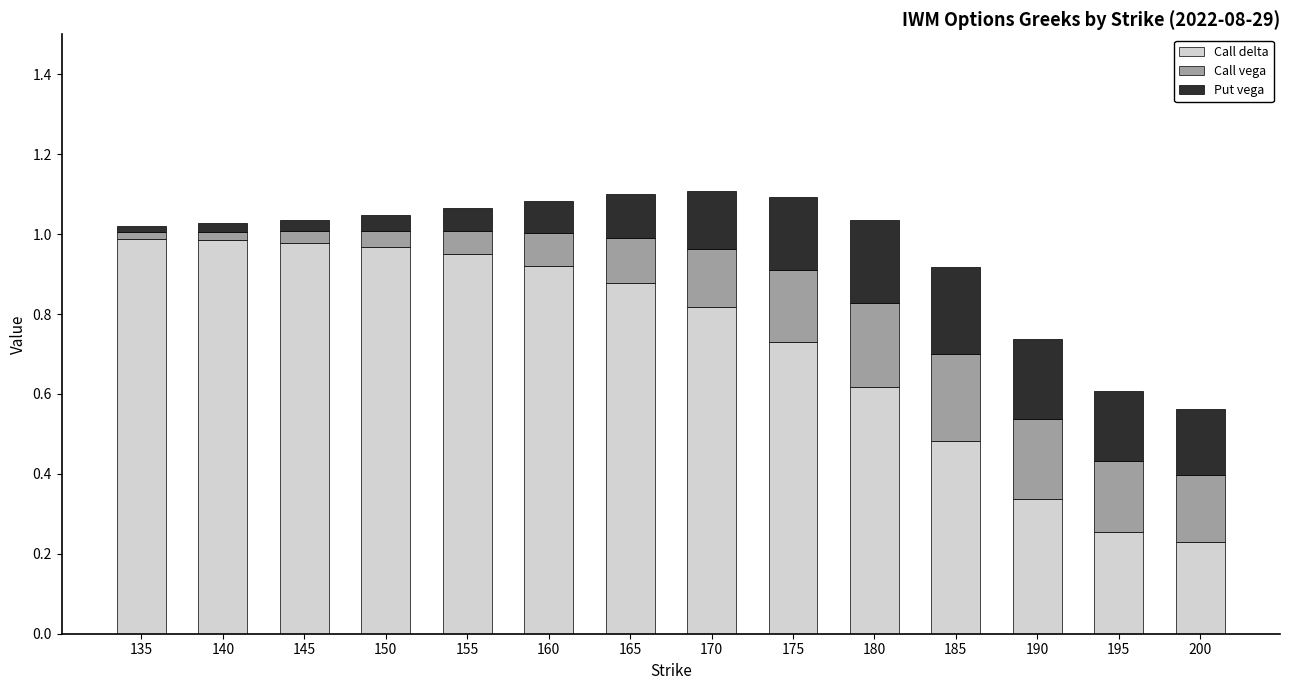

What is the total value across all series at 175?

1.1